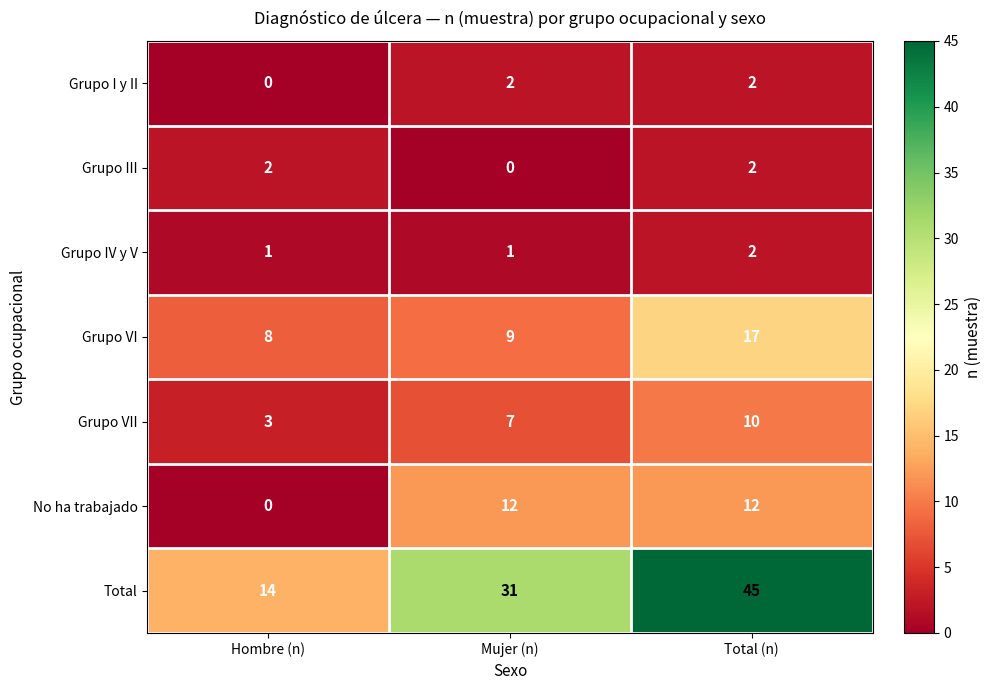

Where is Total nearest to the value 29?

Mujer (n)